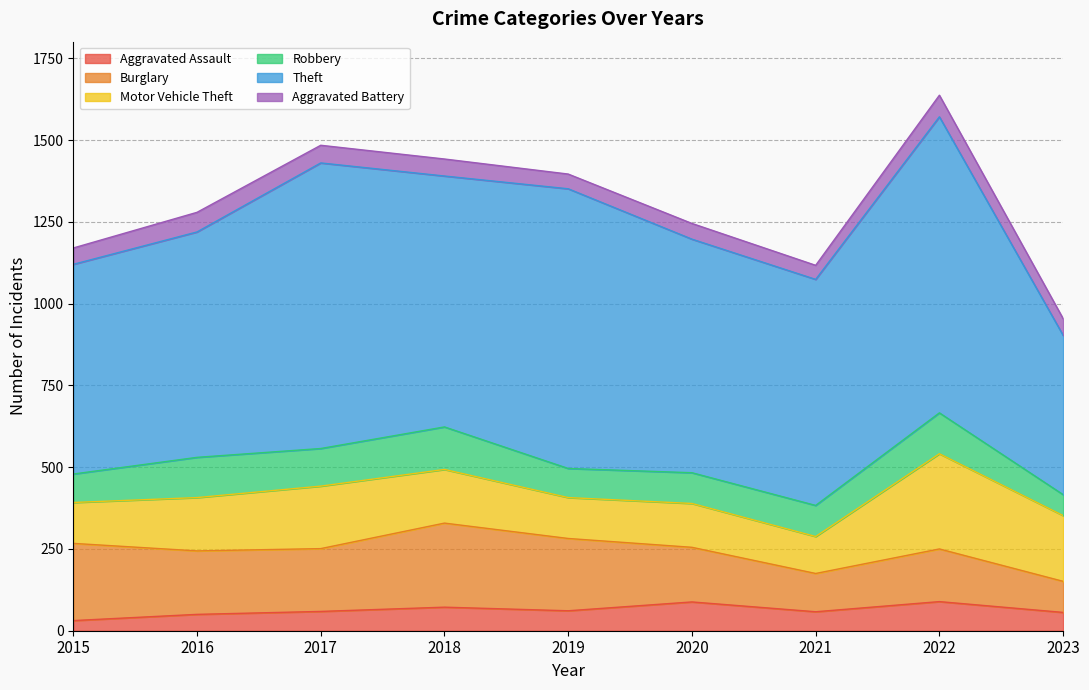

Is it true that Aggravated Battery equals 81 at 2023?

False